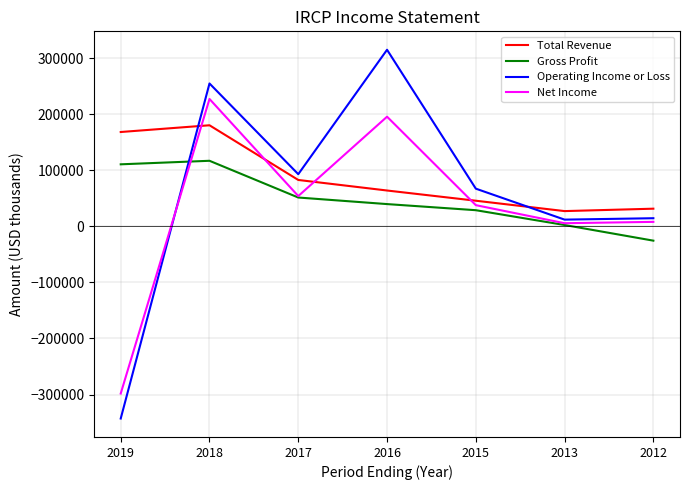

List the series in order of their overall mean, lowest first.

Net Income, Gross Profit, Operating Income or Loss, Total Revenue